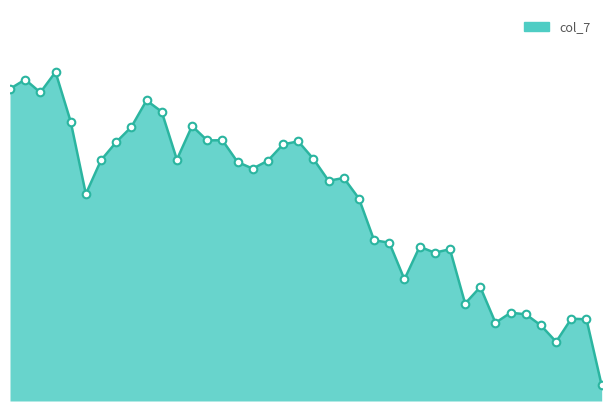

Does the chart have visible grid lines?

No